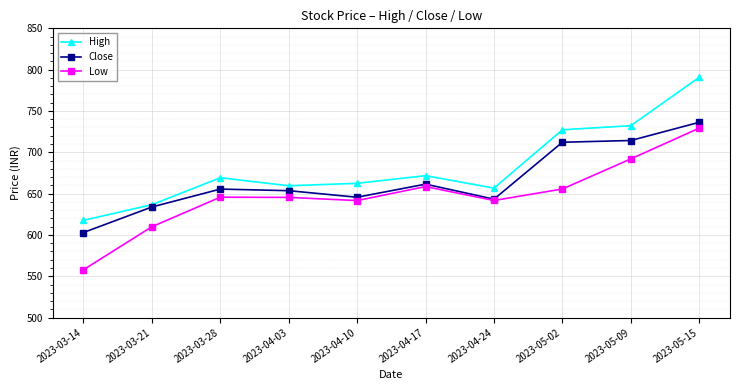

List the series in order of their peak value, highest first.

High, Close, Low